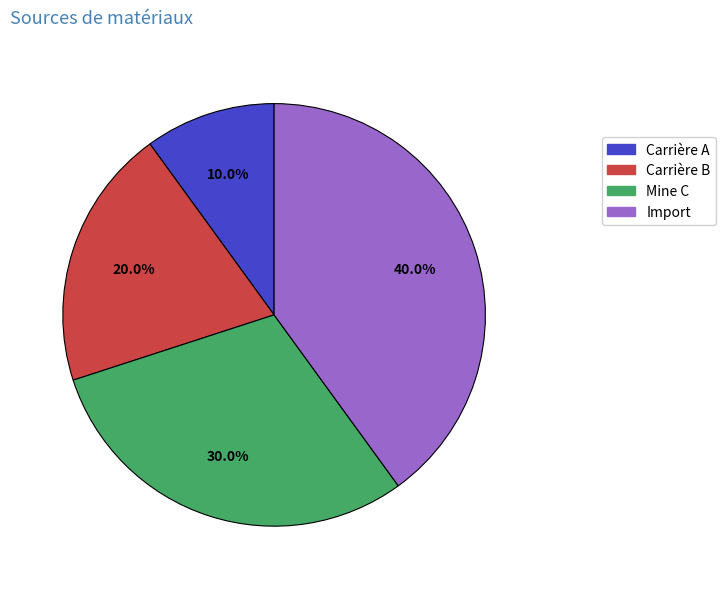

Is there any slice that represents more than half of the pie?

No